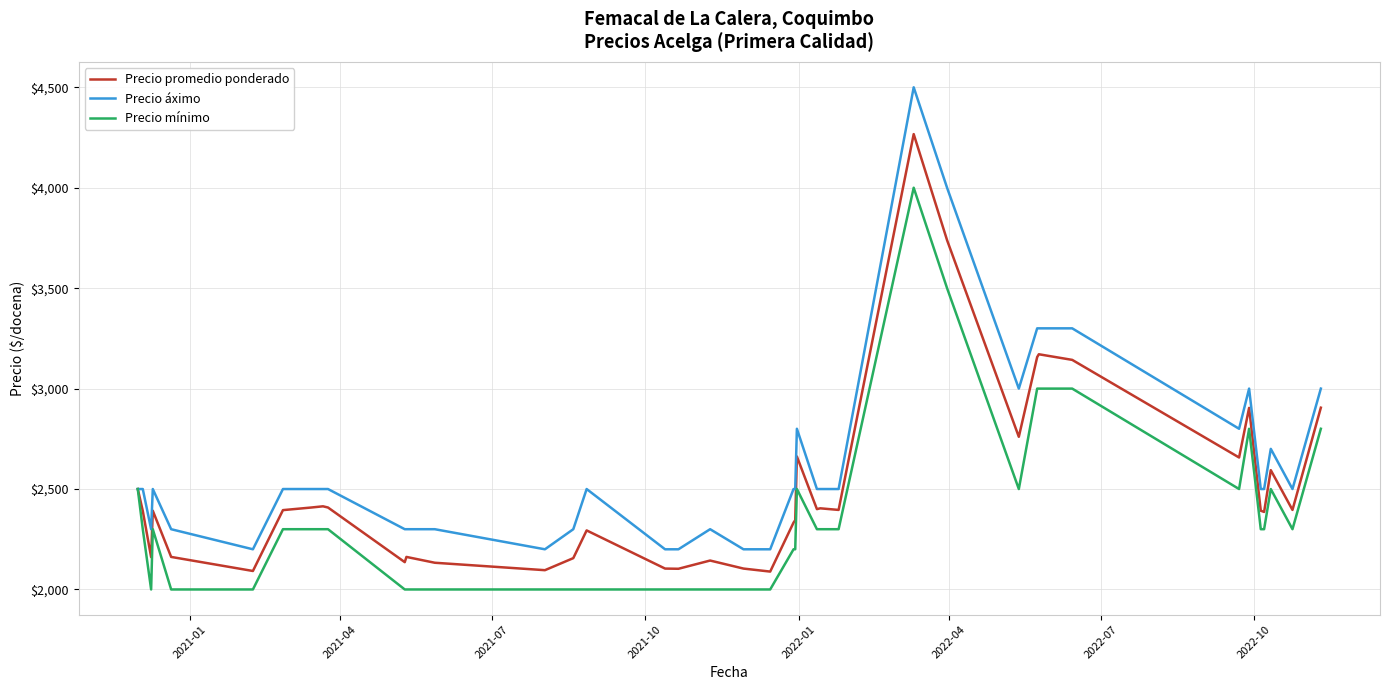

Which series has the largest range (max minus min)?

Precio áximo